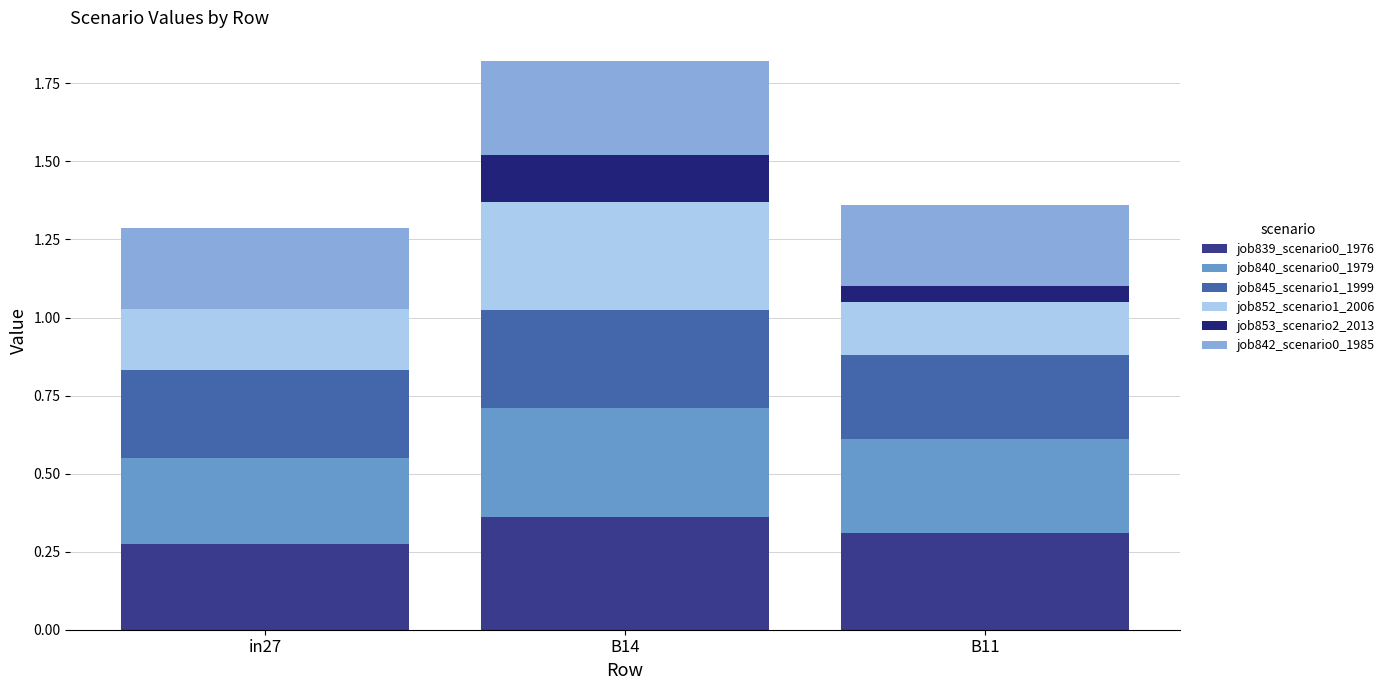

What is the total value across all series at in27?

1.3